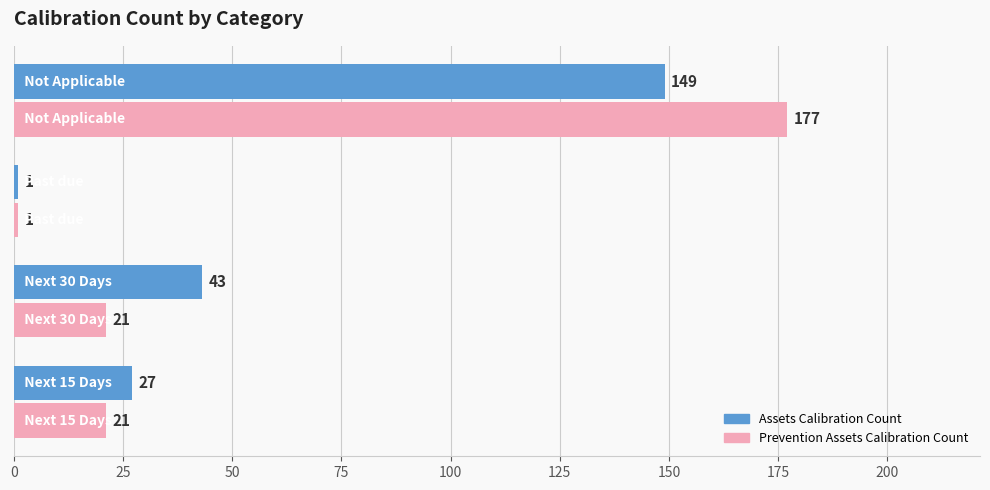

What is the maximum value for Assets Calibration Count?

149